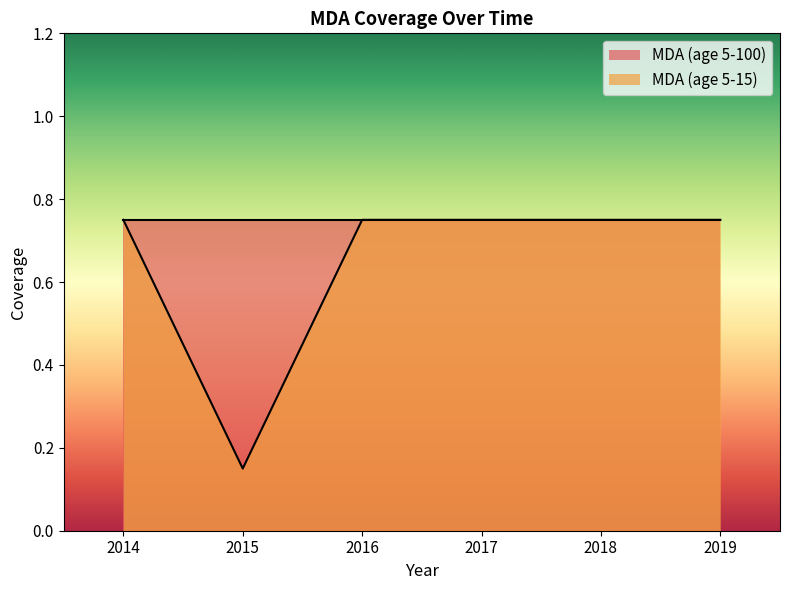

Rank the categories by value from lowest to highest.

2015, 2014, 2016, 2017, 2018, 2019